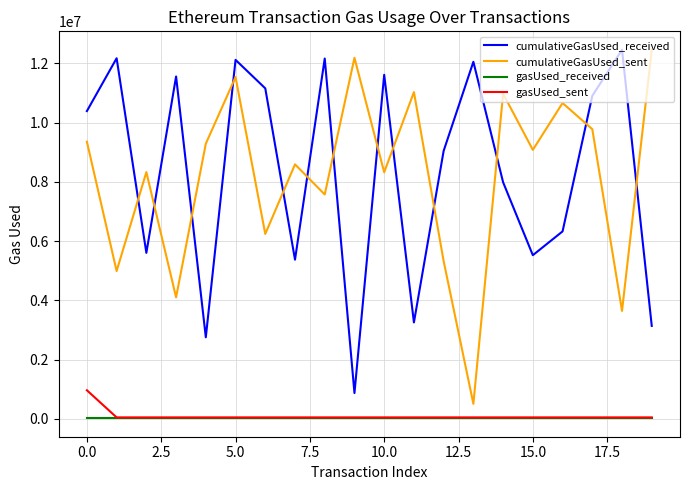

Which series has the largest total across all categories?

cumulativeGasUsed_received